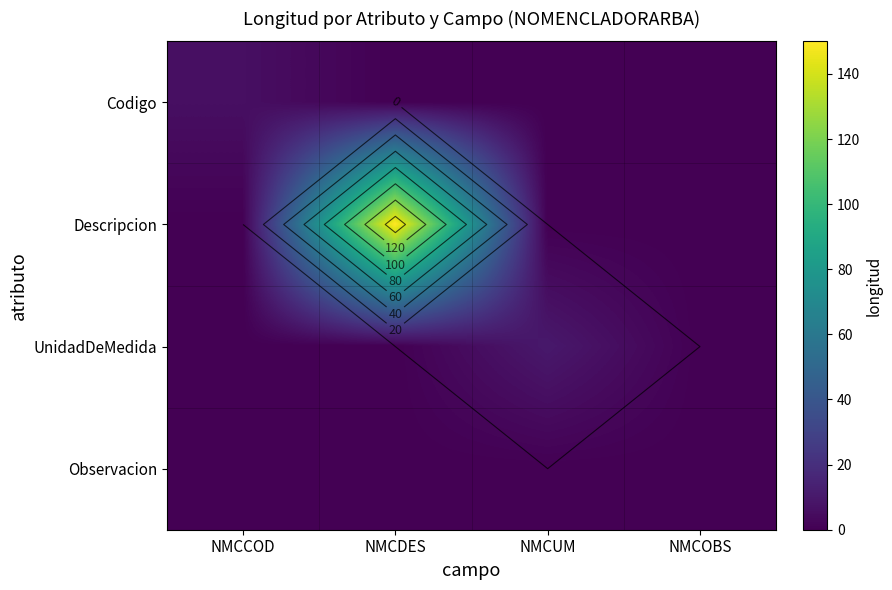

List the series in order of their peak value, lowest first.

Observacion, Codigo, UnidadDeMedida, Descripcion